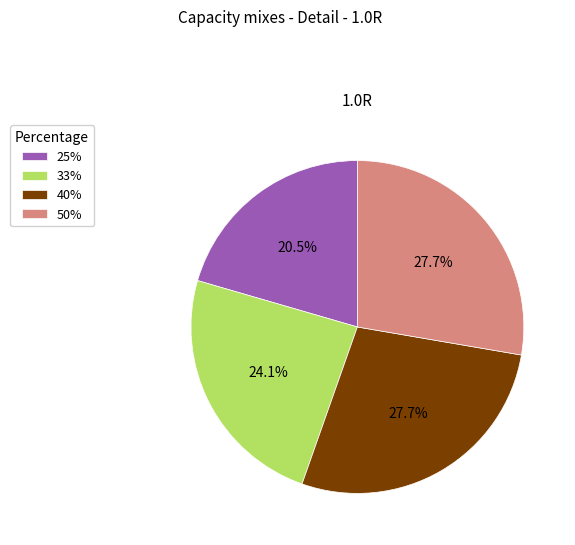

To the nearest percent, what is the average slice percentage?

25%